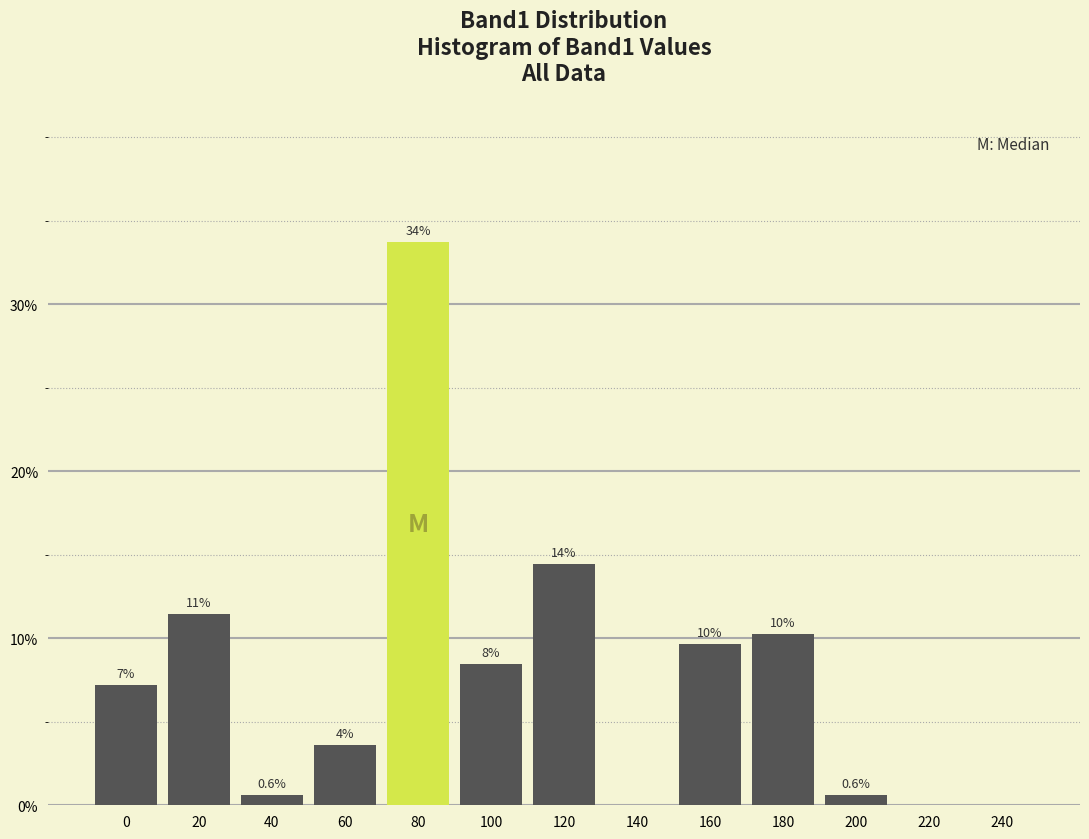

Are the bars horizontal?

No